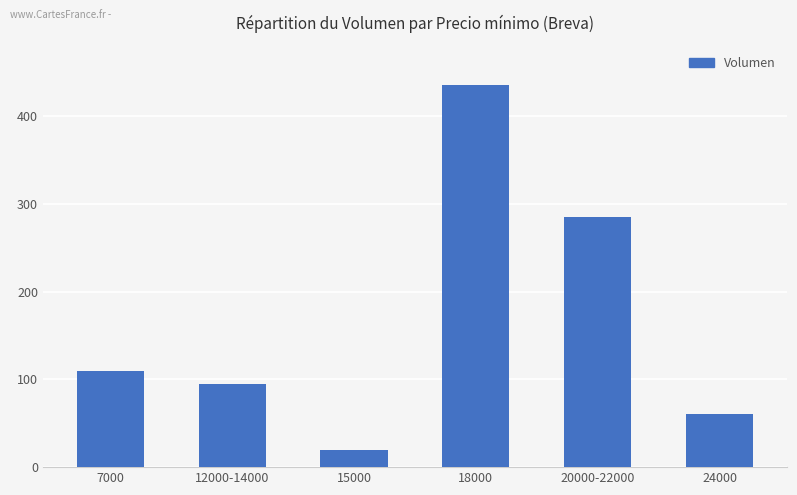

What is the average value?

168